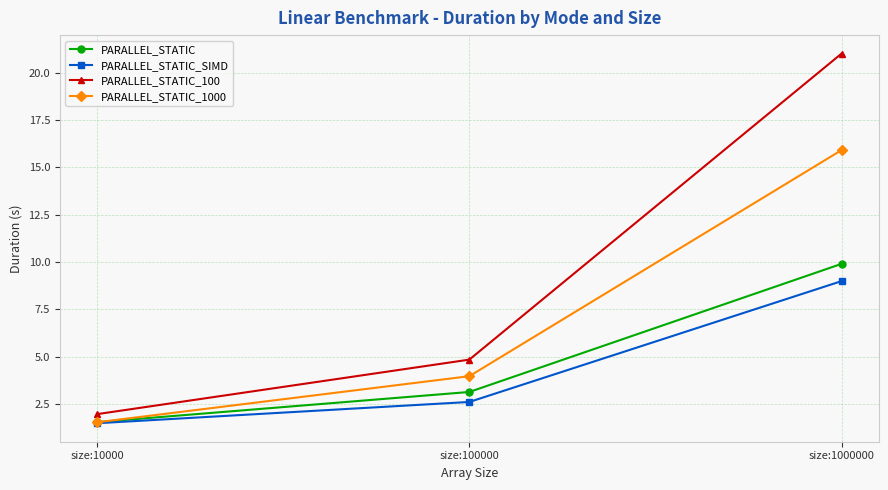

Which series changed the most between size:10000 and size:1000000?

PARALLEL_STATIC_100